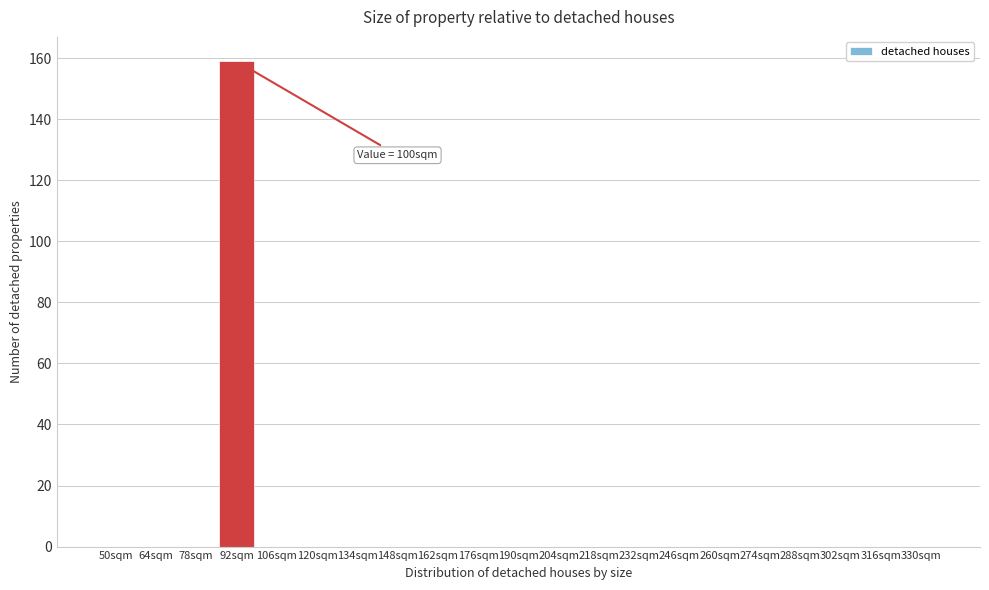

Reading right to left, list all the values displayed in this chart.

330sqm=0	316sqm=0	302sqm=0	288sqm=0	274sqm=0	260sqm=0	246sqm=0	232sqm=0	218sqm=0	204sqm=0	190sqm=0	176sqm=0	162sqm=0	148sqm=0	134sqm=0	120sqm=0	106sqm=0	92sqm=159	78sqm=0	64sqm=0	50sqm=0